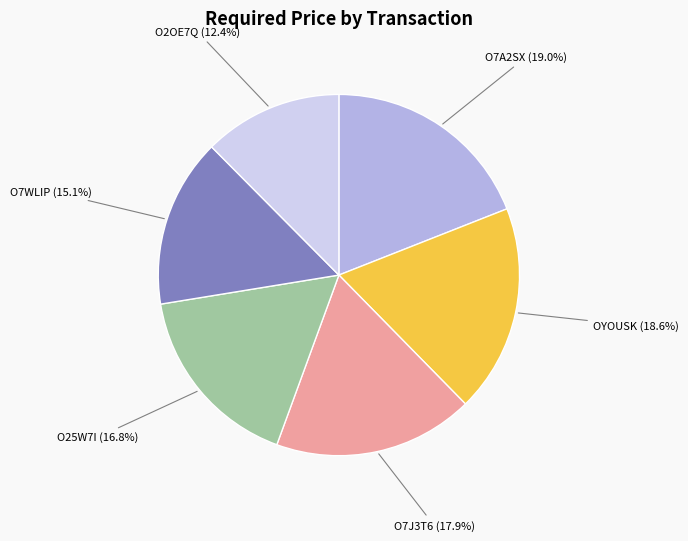

Is there a majority slice in this chart?

No